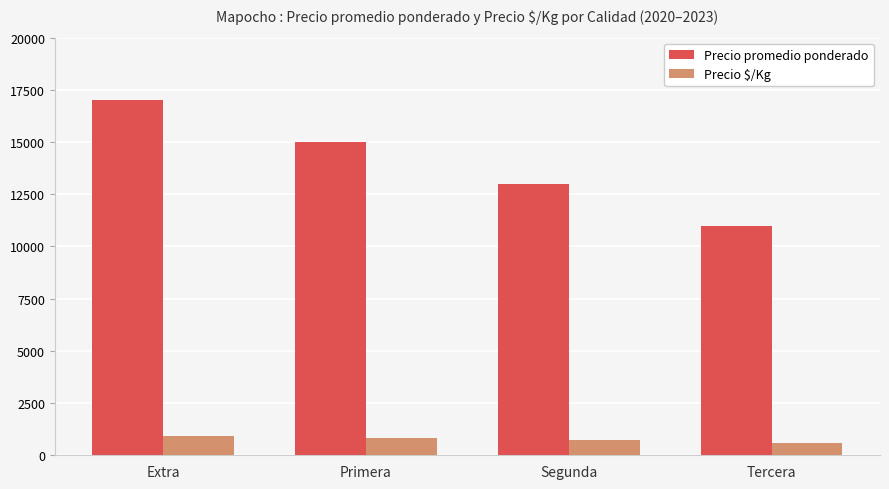

Is it true that Precio $/Kg equals 1685 at Extra?

False